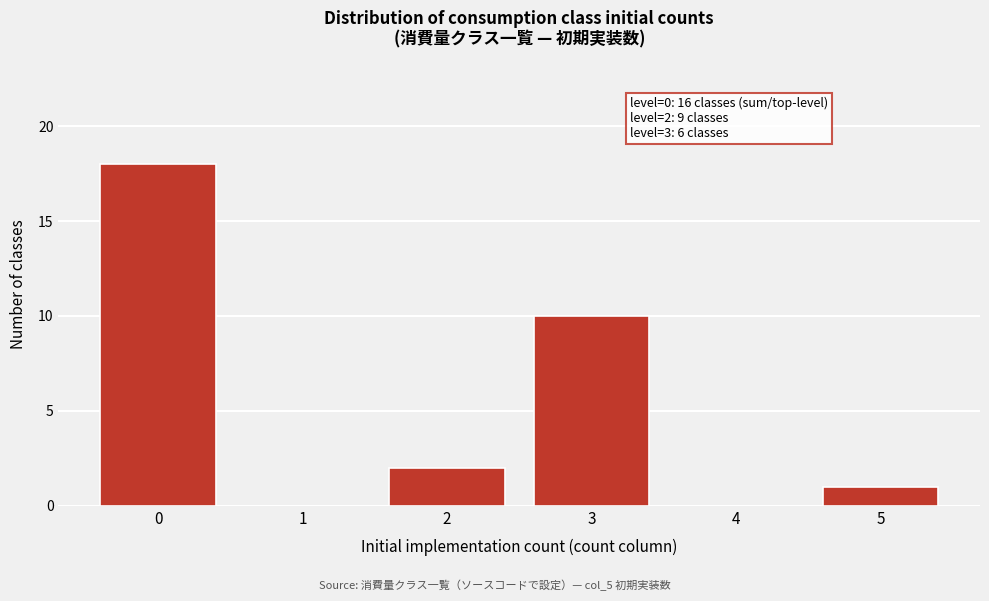

Reading left to right, list all the values displayed in this chart.

0=18	1=0	2=2	3=10	4=0	5=1